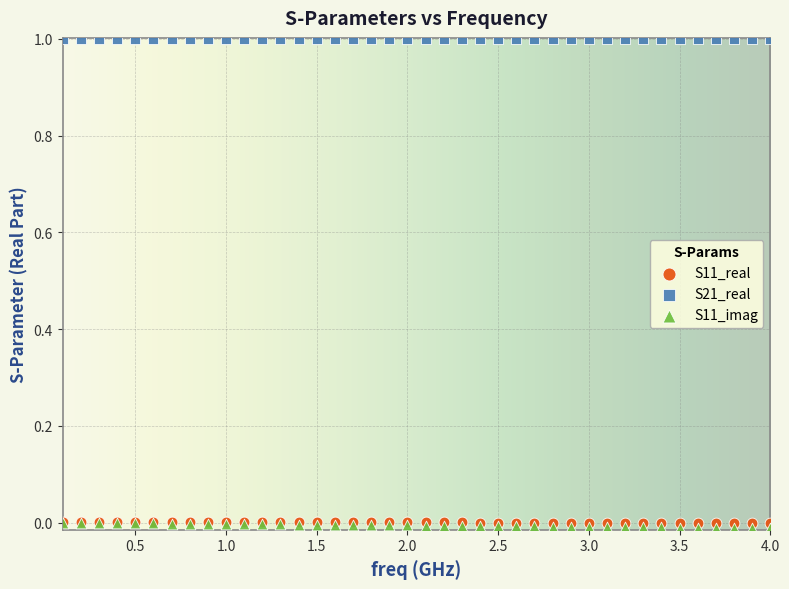

What are all the series names shown in the legend?

S11_real, S21_real, S11_imag